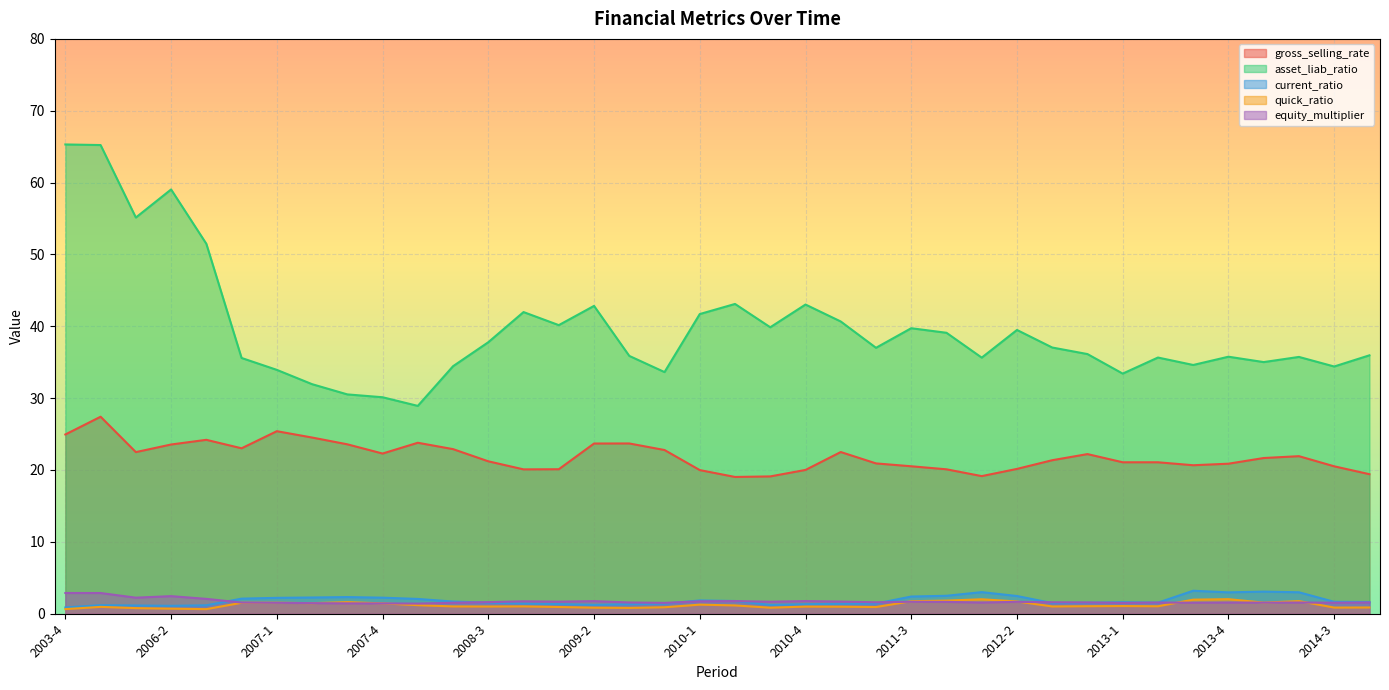

In asset_liab_ratio, how many points are higher than both neighbors (excluding endpoints)?

10